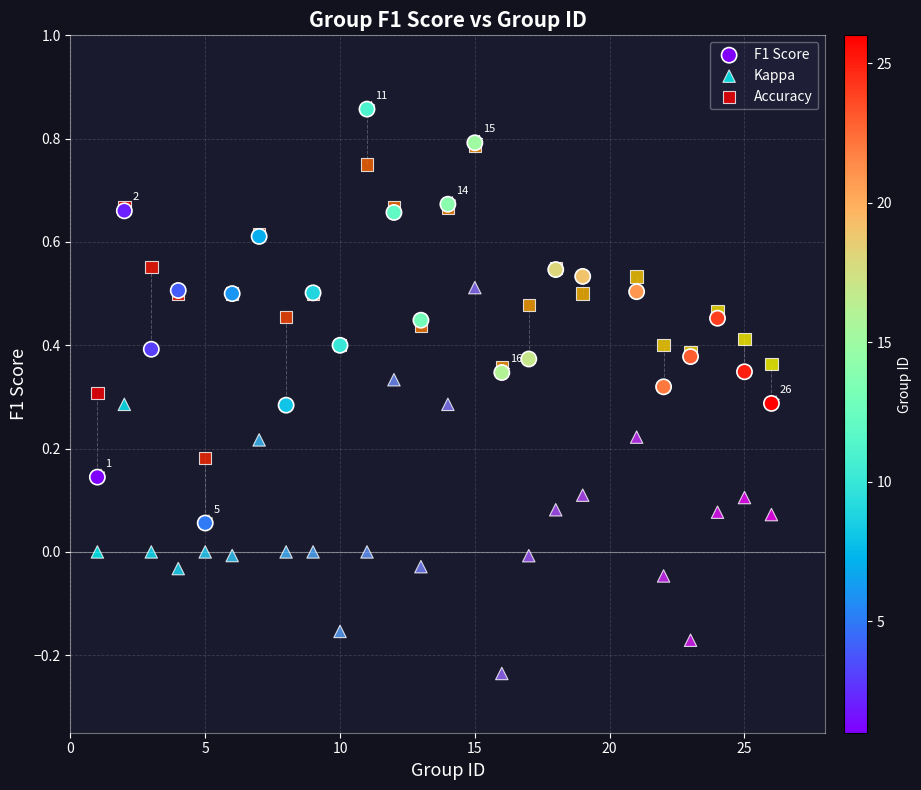

What are all the series names shown in the legend?

F1 Score, Kappa, Accuracy